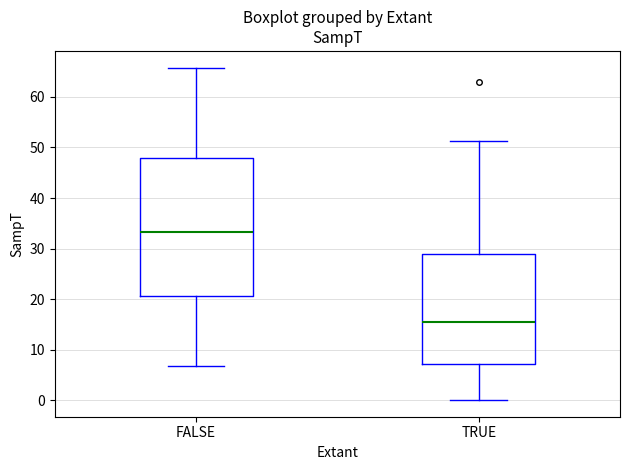

Reading left to right, transcribe this box plot: for each box, give where its median line is, the range the box spans, and where its two whiskers end, as read against the y-axis. The values are not printed on the chart, so give them approximately, as read against the axis.

FALSE: median 33, box 21 to 48, whiskers 7 to 66
TRUE: median 15, box 7 to 29, whiskers 0 to 51